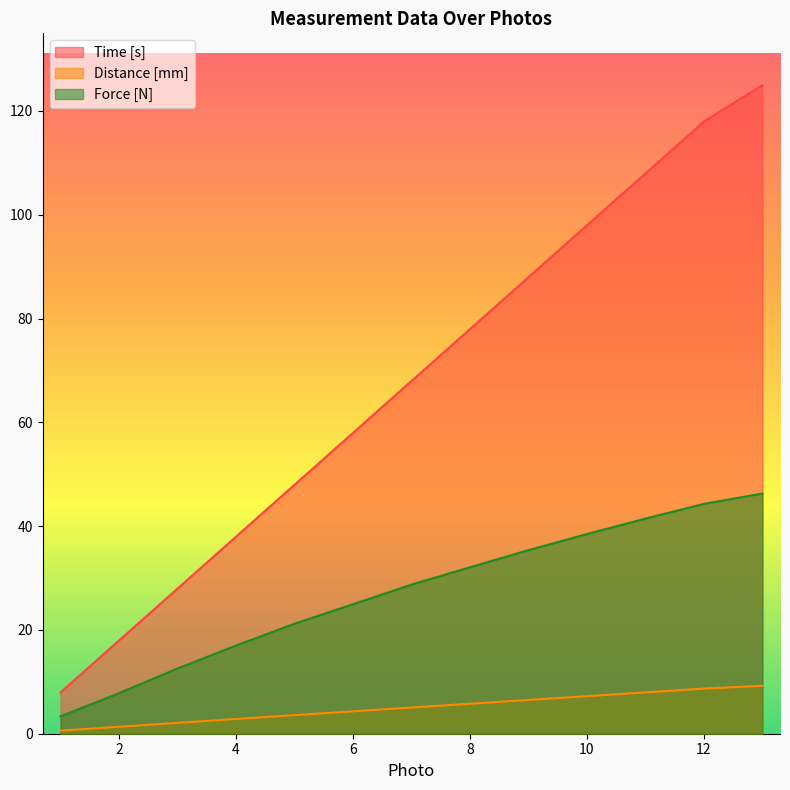

What is the value of the Force [N] point at the 1st from the left?

3.3